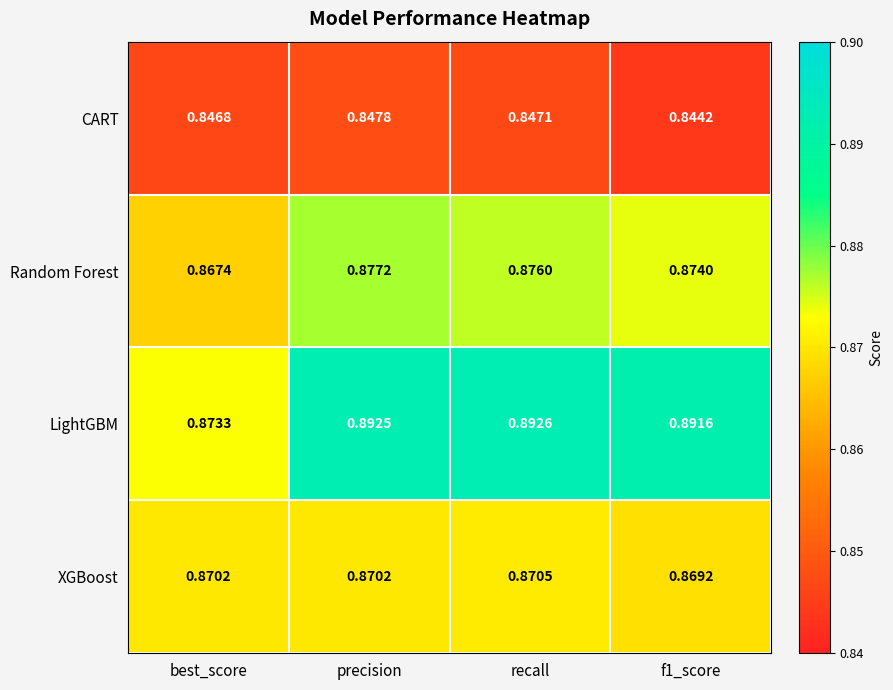

Where is Random Forest nearest to the value 0?

best_score